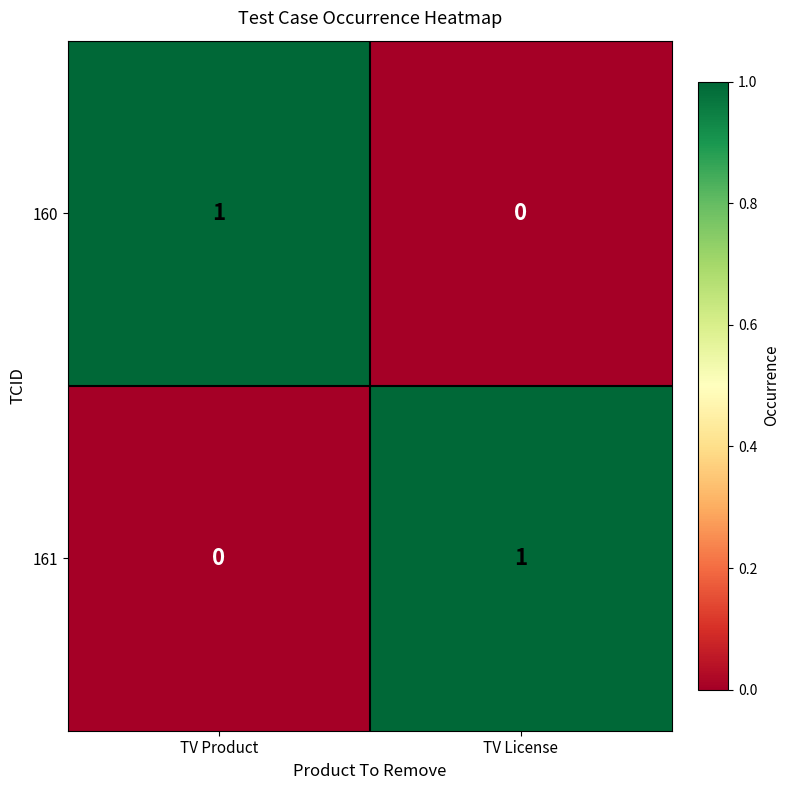

Rank the series at TV License from highest to lowest value.

161, 160